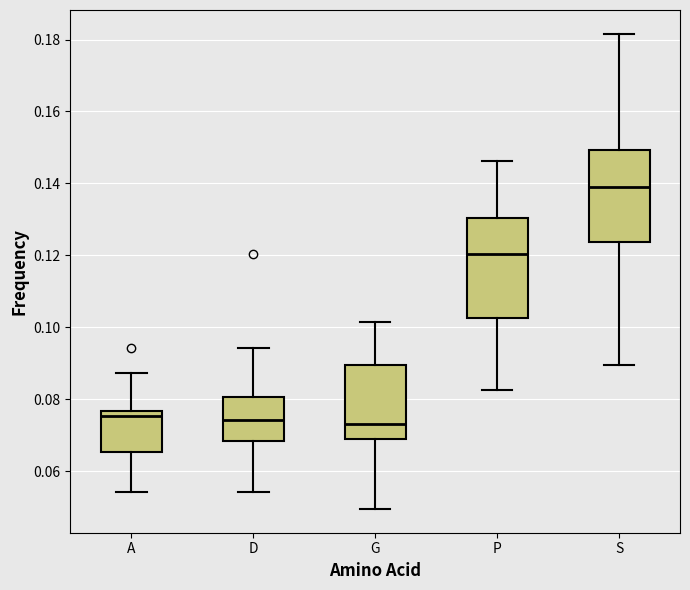

Which box is the tallest, from its lower edge to its upper edge?

P